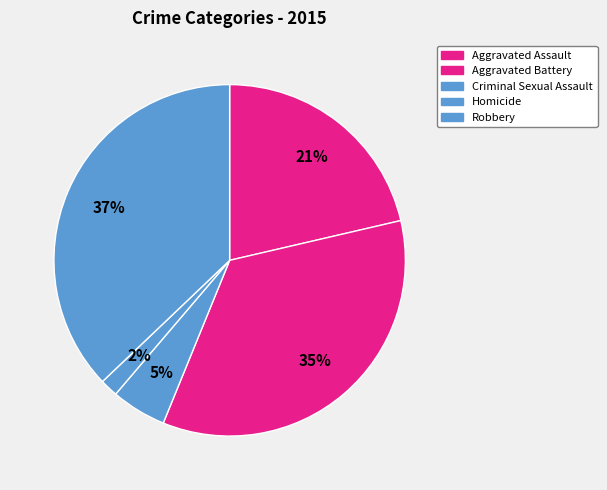

Is the sum of Robbery and Aggravated Battery greater than half?

Yes